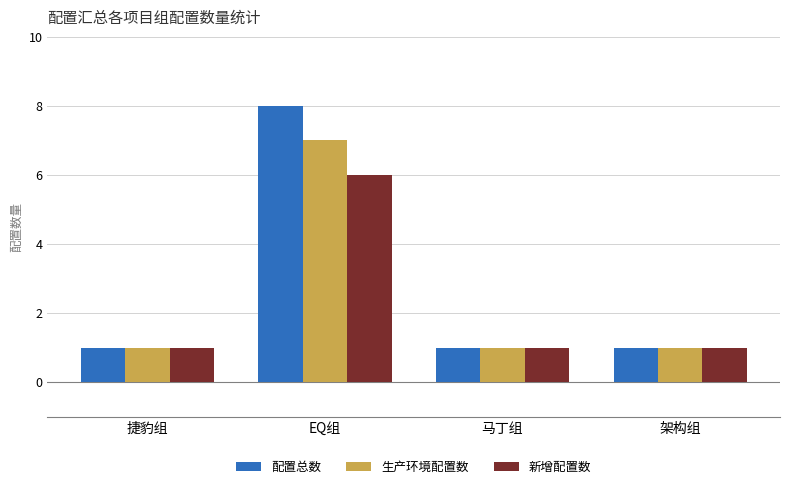

What is the label of the 1st bar from the left?

捷豹组